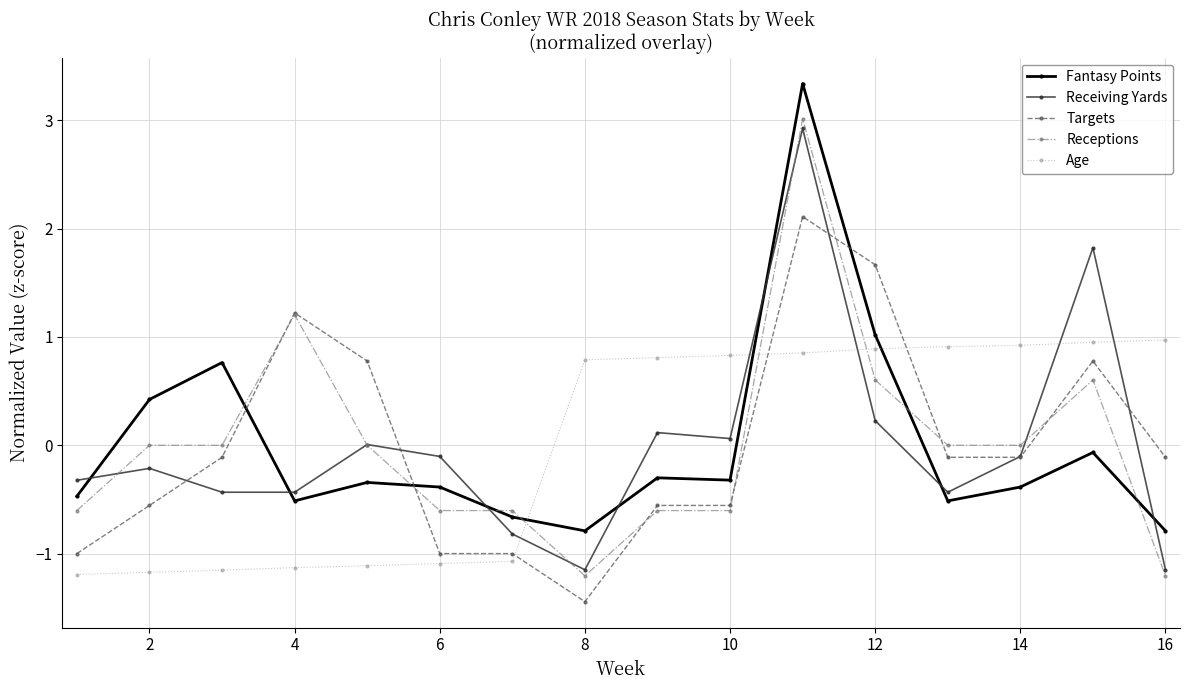

List the series in order of their peak value, highest first.

Fantasy Points, Receptions, Receiving Yards, Targets, Age